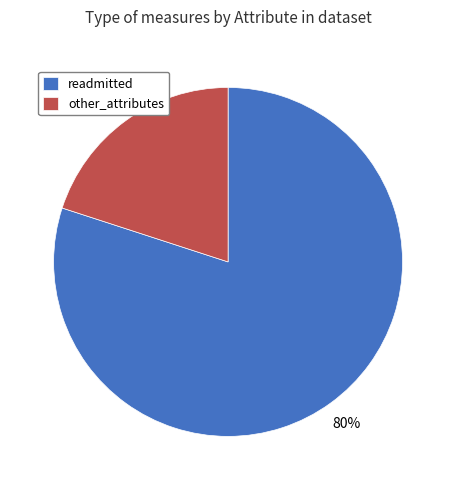

Does other_attributes account for over 50% of the chart?

No